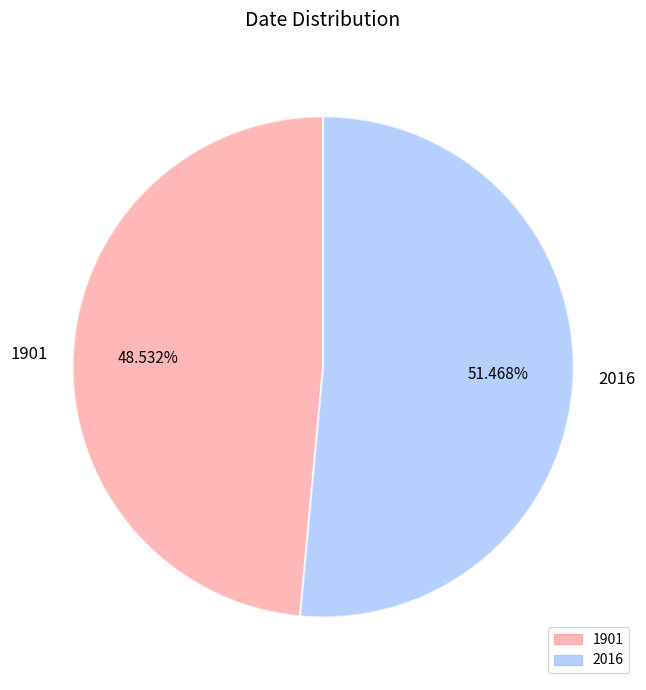

How many slices are in this pie chart?

2